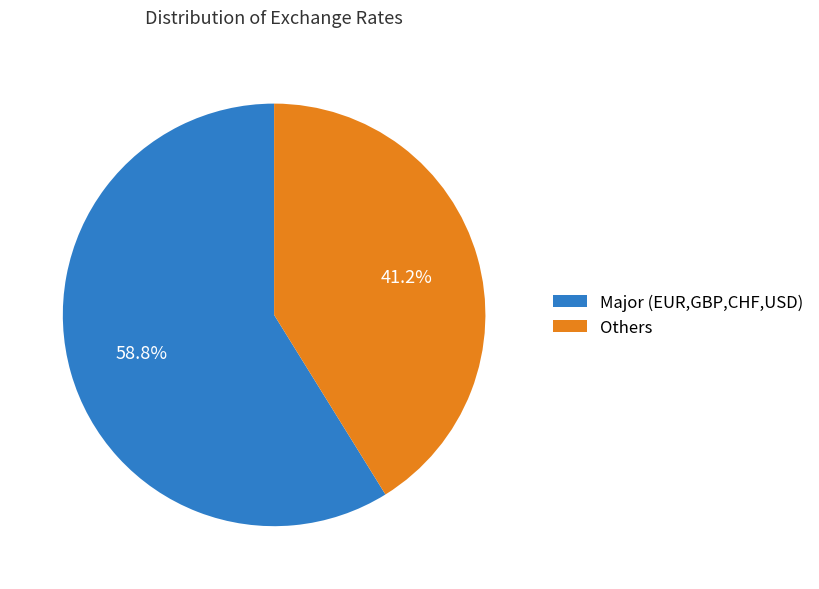

Does Major (EUR,GBP,CHF,USD) represent more than half of the total?

Yes